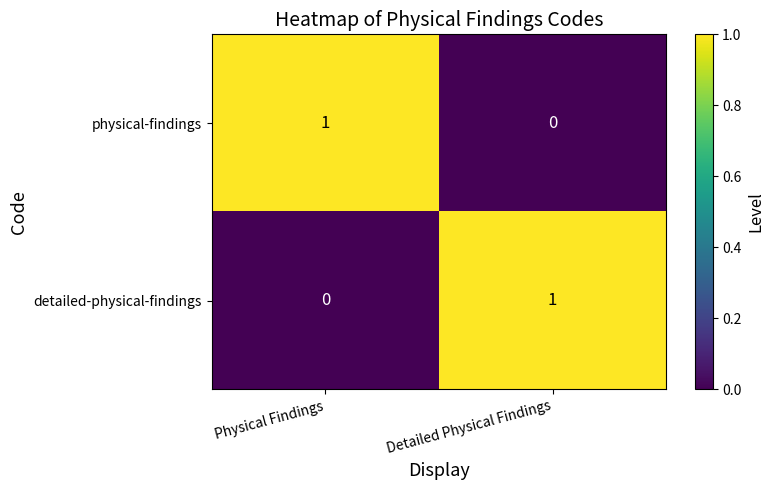

At which label is detailed-physical-findings closest to 0?

Physical Findings